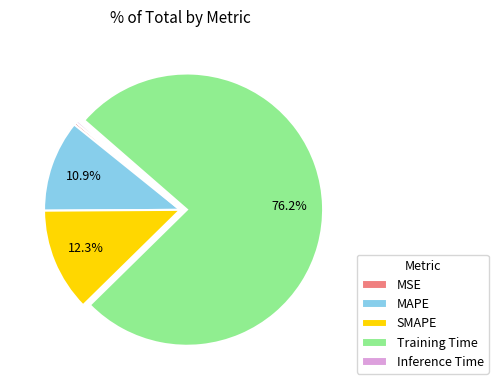

Between Inference Time and SMAPE, which is larger?

SMAPE